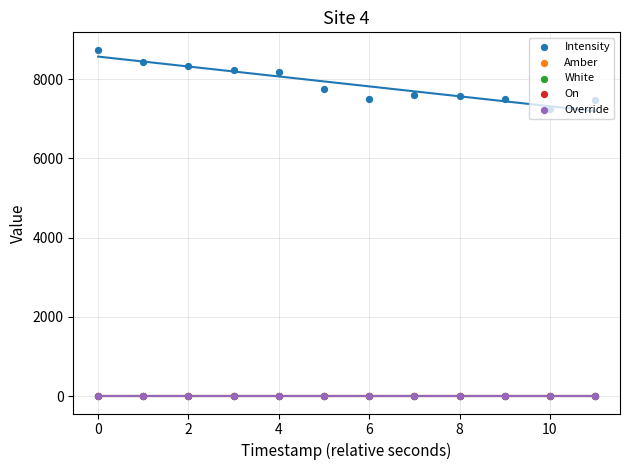

What are all the series names shown in the legend?

Intensity, Amber, White, On, Override